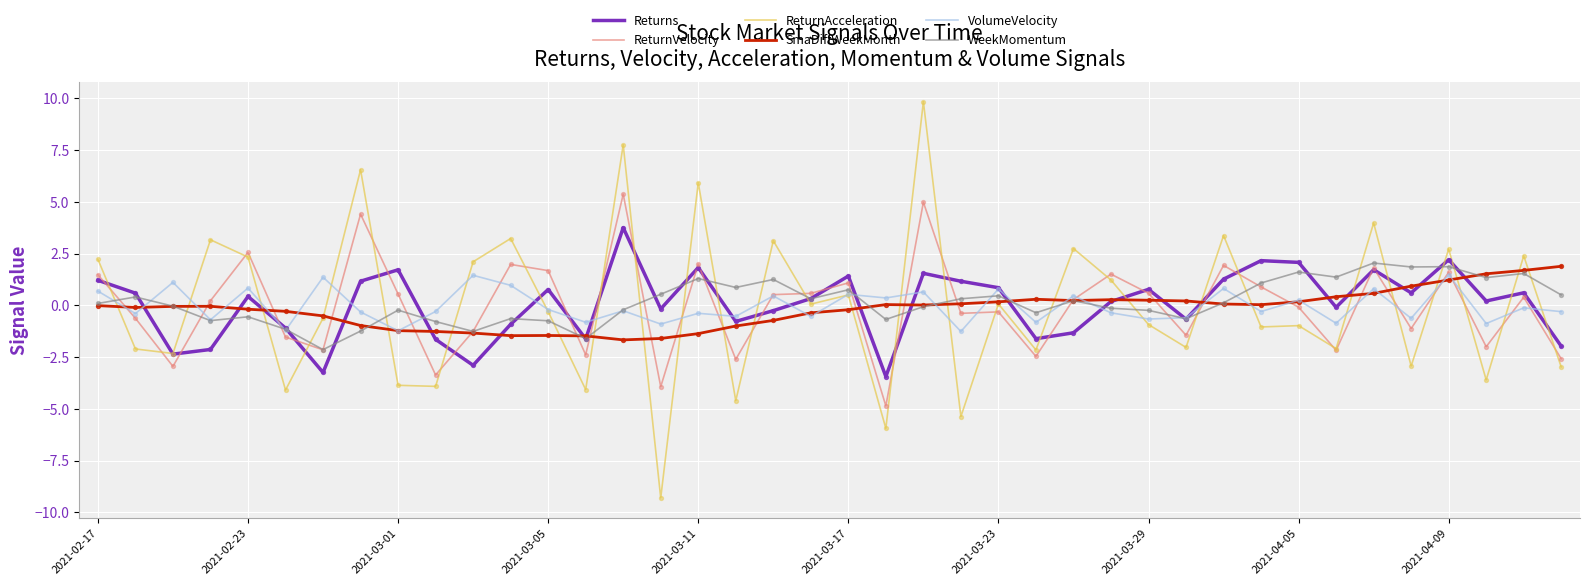

What is the minimum value shown in the chart?

-9.3